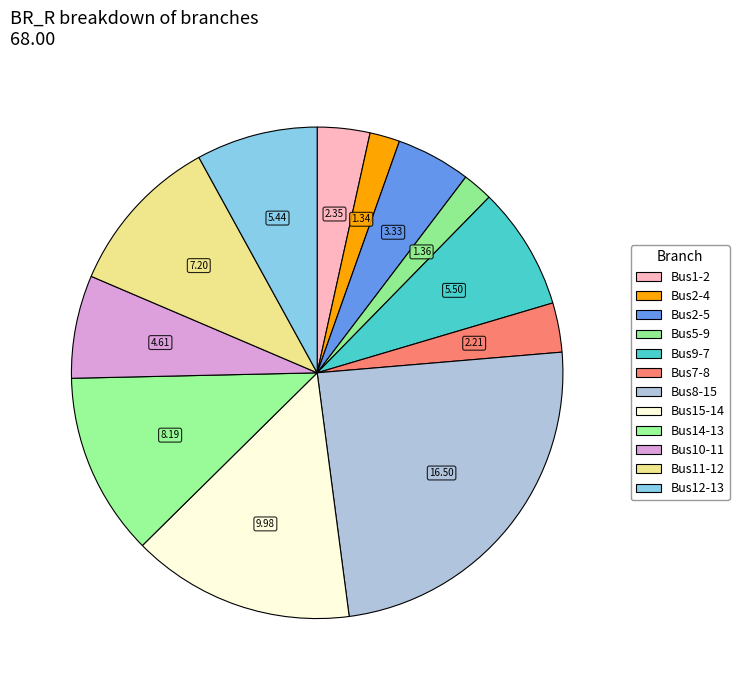

How many slices are in this pie chart?

12